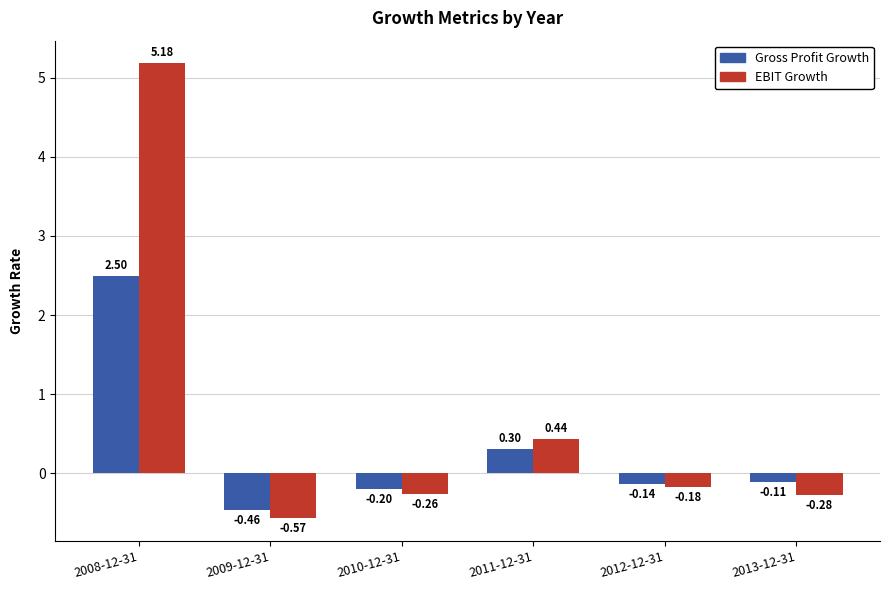

Where is Gross Profit Growth nearest to the value 1?

2011-12-31